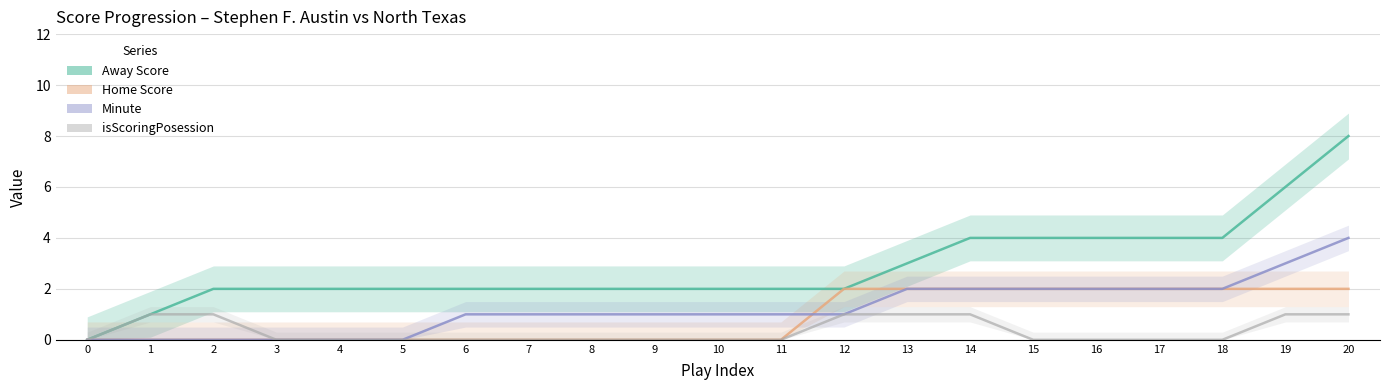

How many values in the Minute series exceed 1?

8